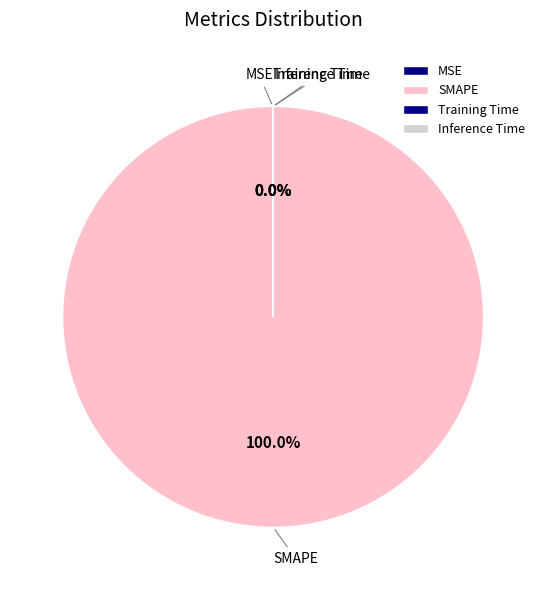

What is the largest slice in the pie chart?

SMAPE